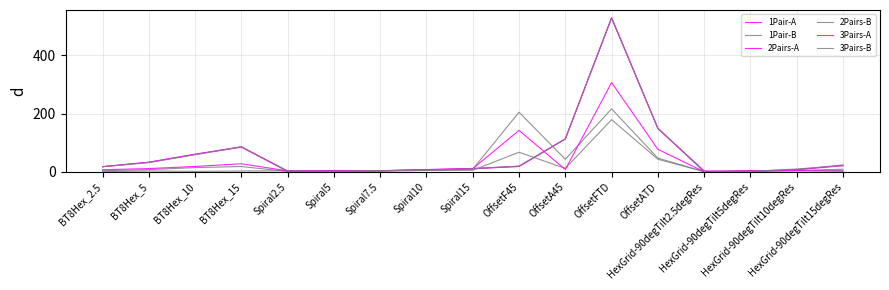

At which category does 1Pair-A reach its first local peak?

BT8Hex_15